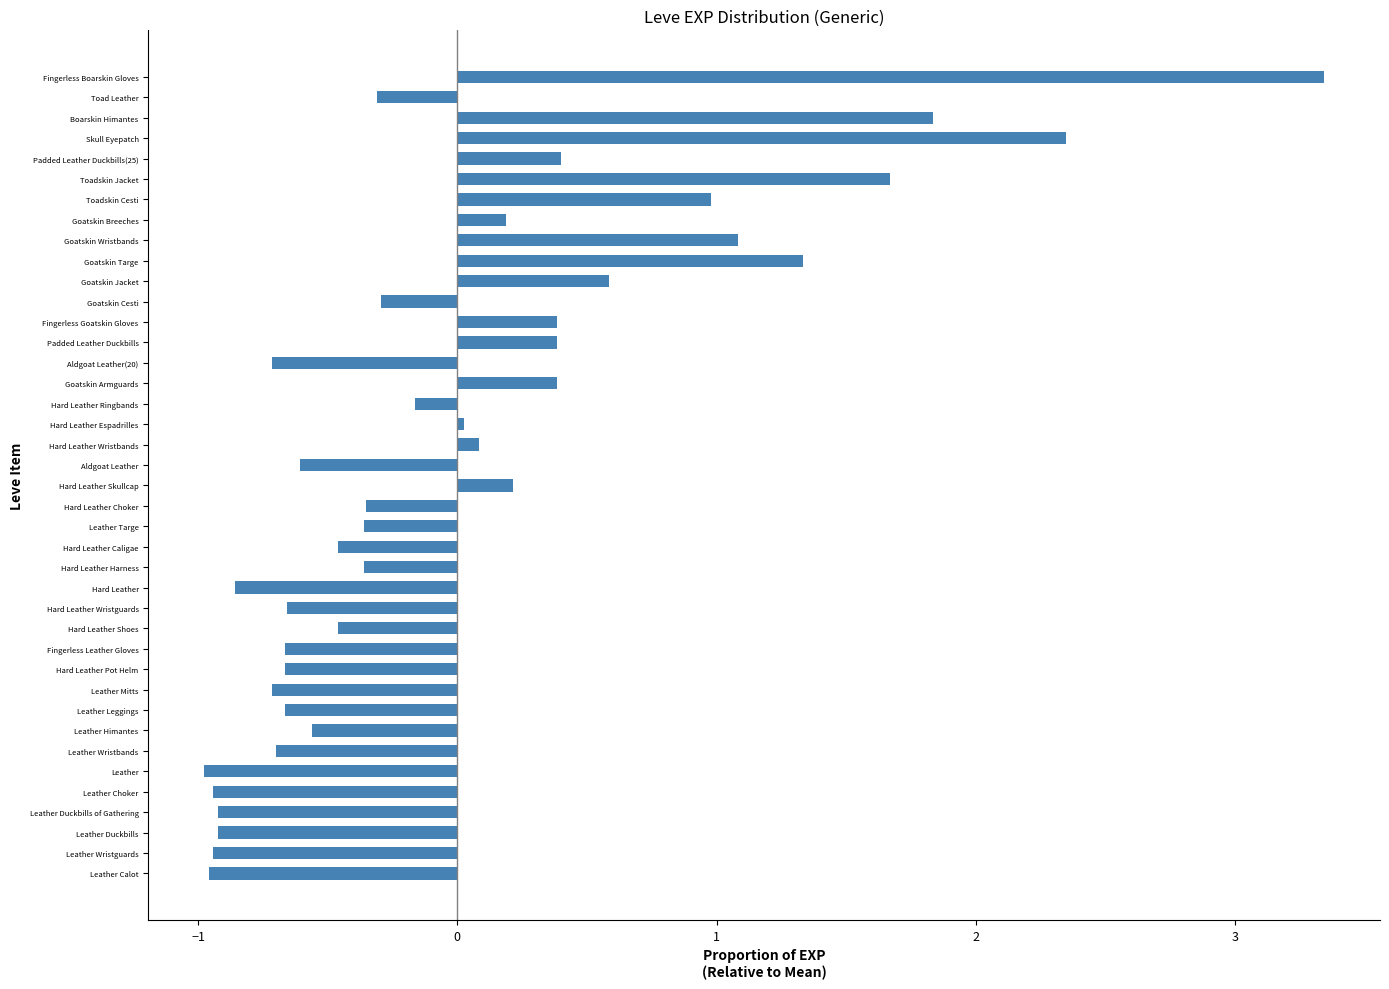

What is the minimum value shown in the chart?

-1.0